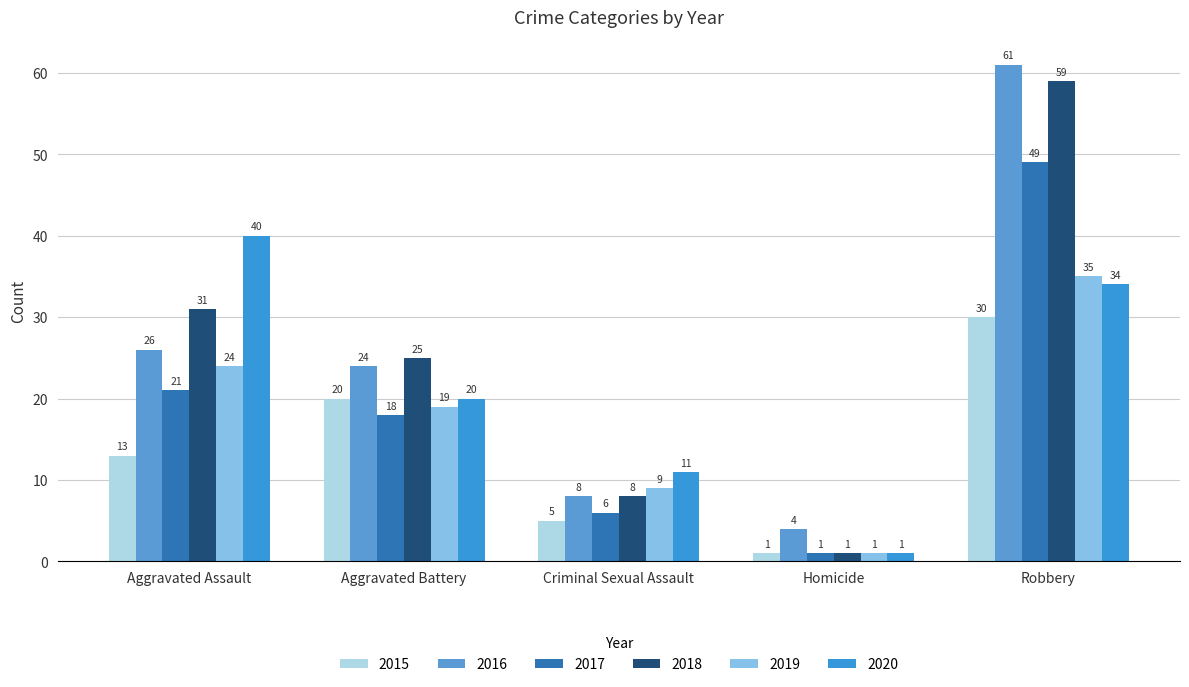

At which category is the sum across all series the highest?

Robbery